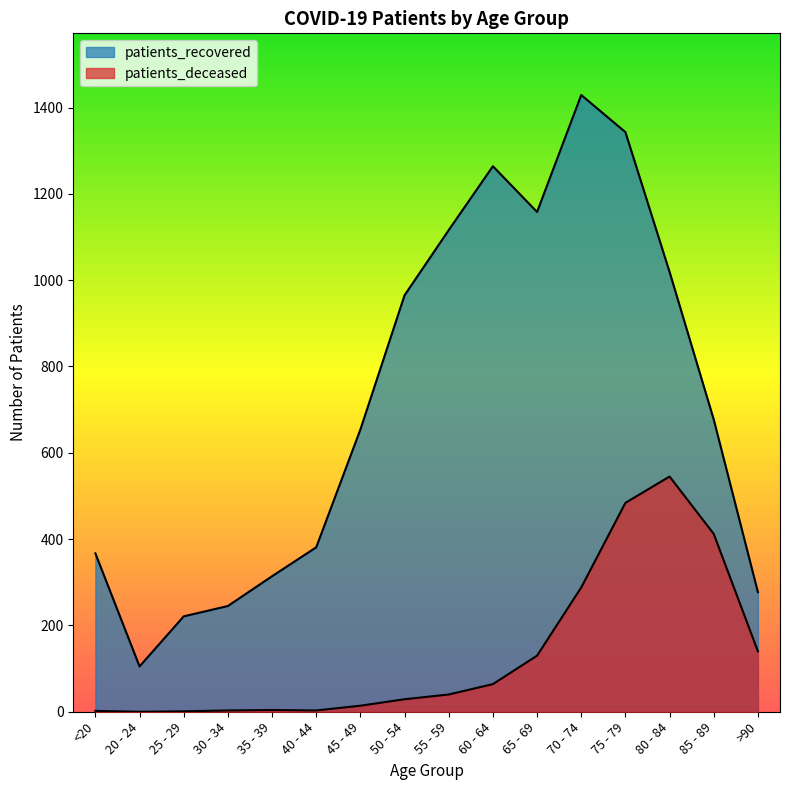

List the labels in order of patients_deceased value, largest first.

80 - 84, 75 - 79, 85 - 89, 70 - 74, >90, 65 - 69, 60 - 64, 55 - 59, 50 - 54, 45 - 49, 35 - 39, 30 - 34, 40 - 44, <20, 25 - 29, 20 - 24